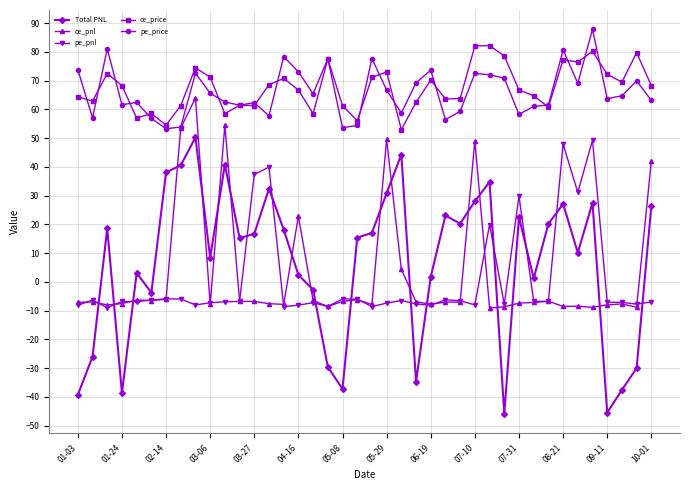

True or false: pe_price has more than 2 interior local peaks.

True